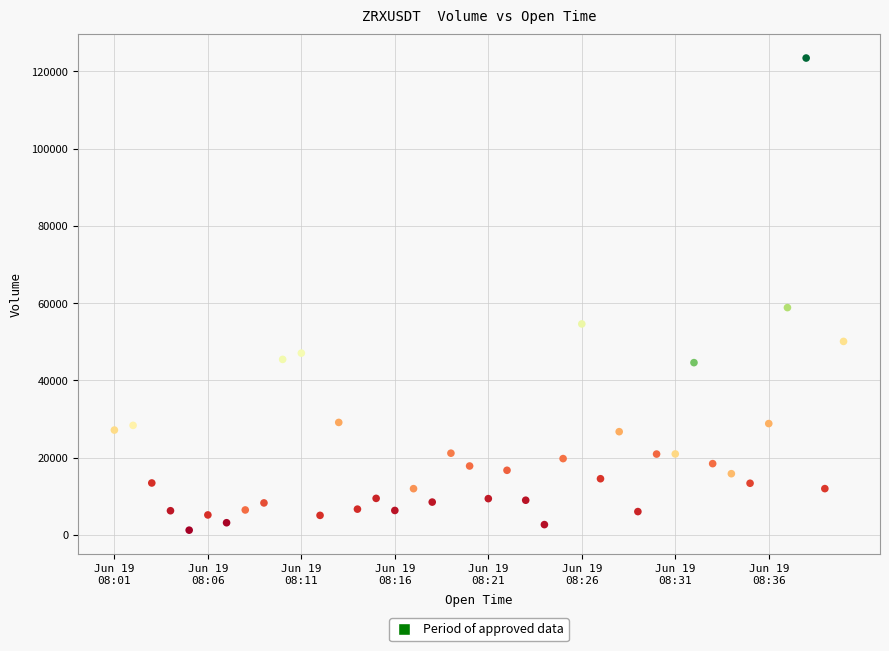

What Y value in the scatter plot is closest to 62335?

58840.8